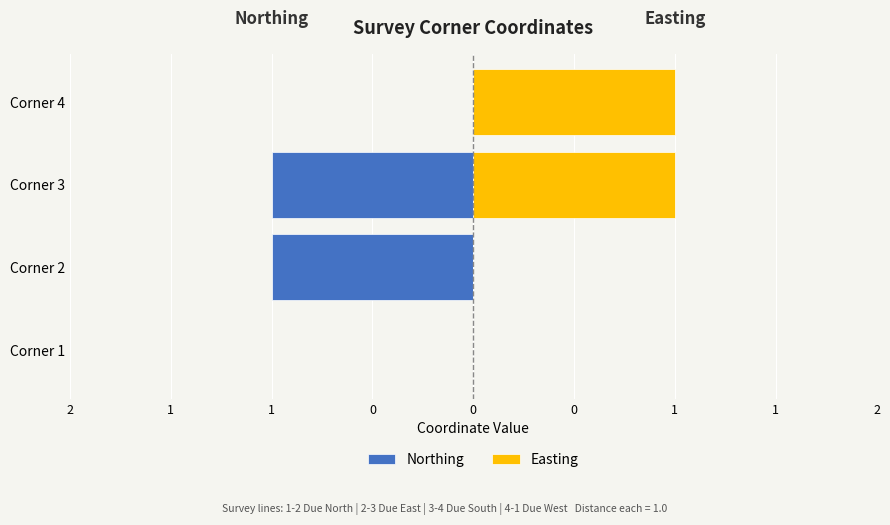

List the series in order of their overall mean, lowest first.

Northing, Easting